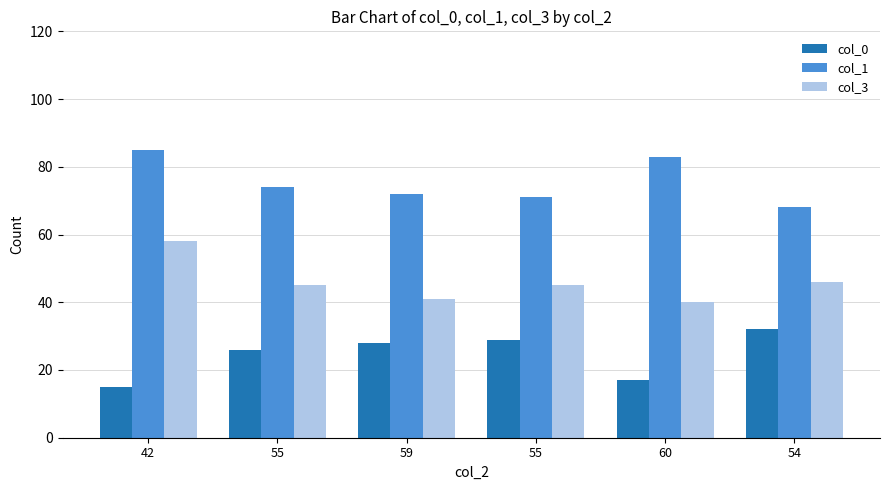

Reading right to left, list all the values displayed in this chart.

col_0: 54=32	60=17	55=29	59=28	55=26	42=15
col_1: 54=68	60=83	55=71	59=72	55=74	42=85
col_3: 54=46	60=40	55=45	59=41	55=45	42=58